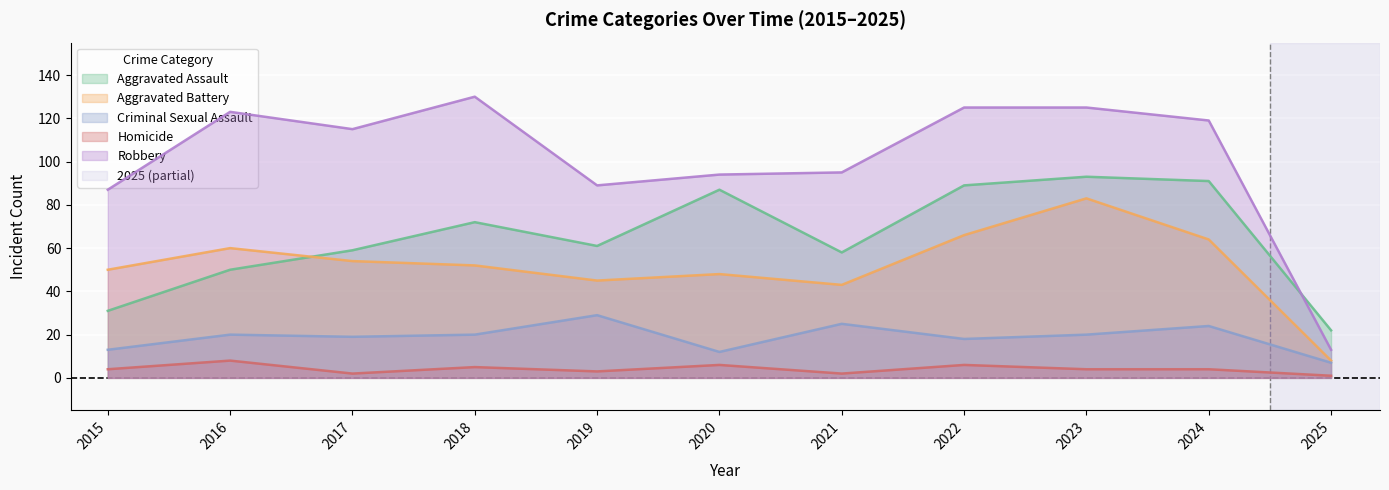

At which label does Aggravated Assault first exceed 61?

2018